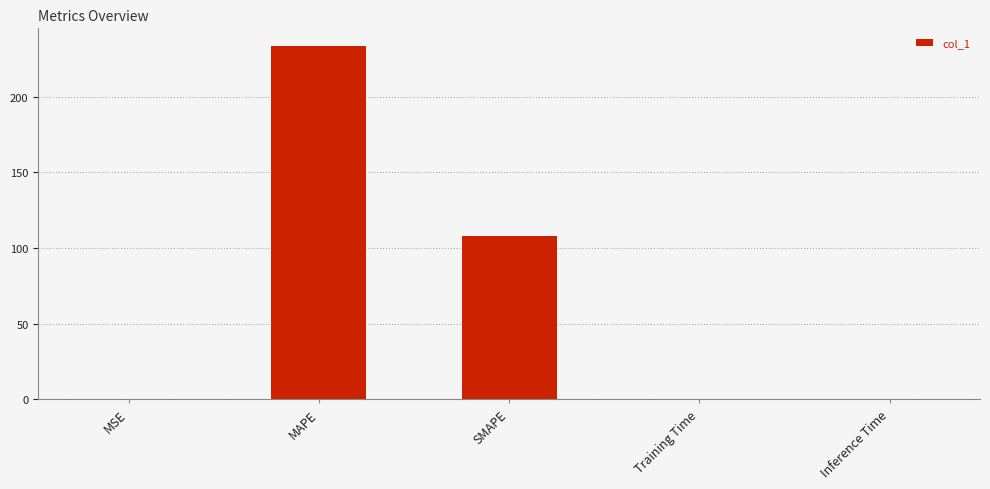

Which has a higher value, MSE or MAPE?

MAPE